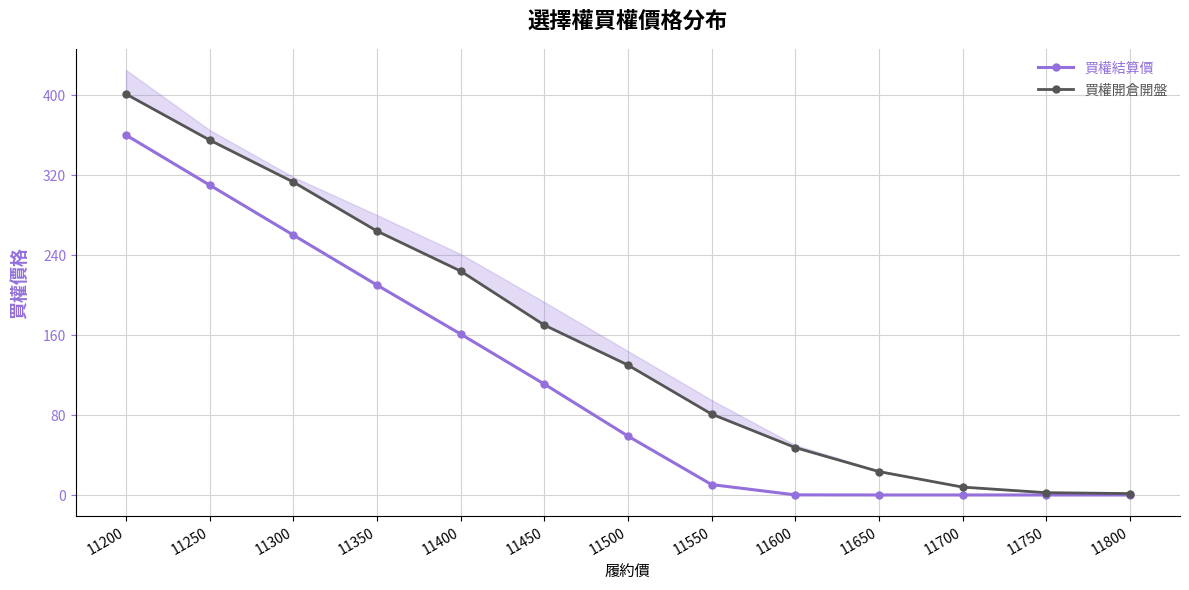

Where is 買權開倉開盤 nearest to the value 201?

11400